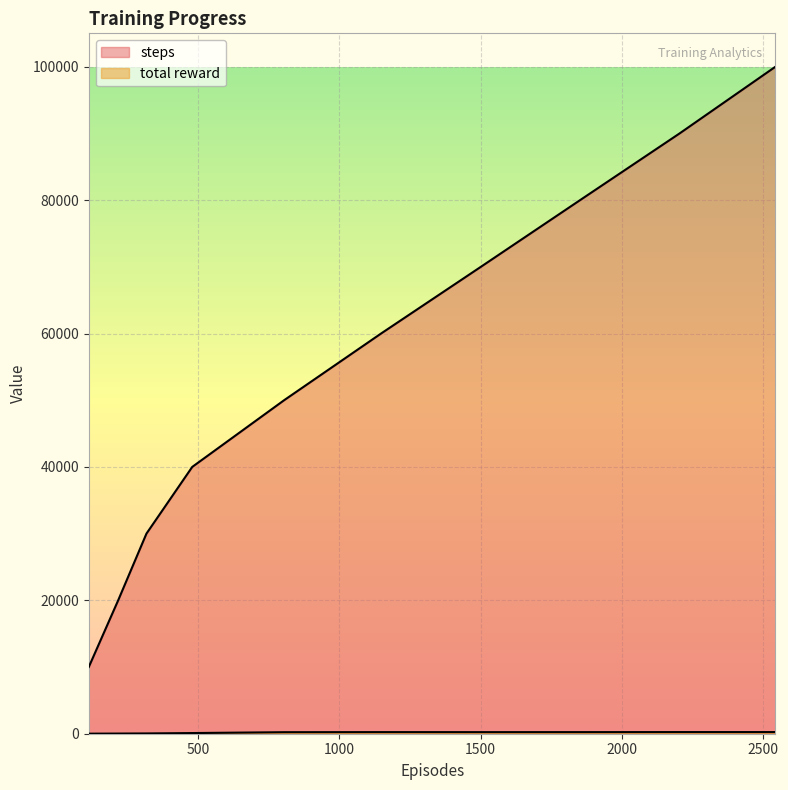

The value of total reward at 1852 is 134. True or false?

False